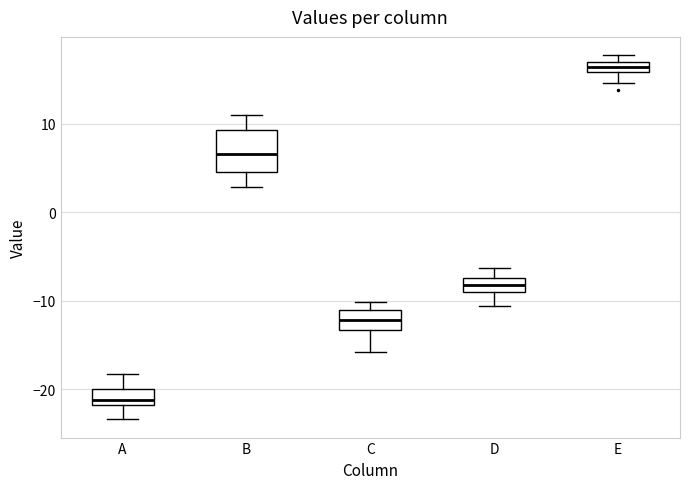

Which box has the lowest median line?

A